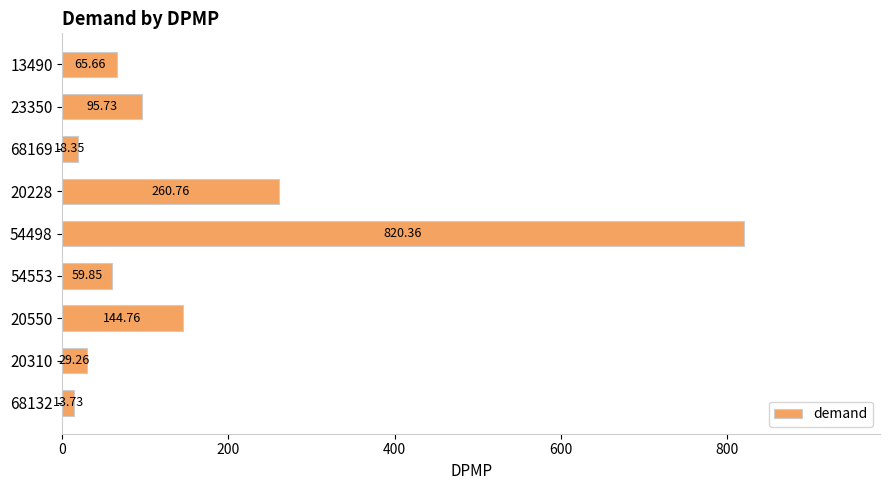

Rank the categories by value from lowest to highest.

68132, 68169, 20310, 54553, 13490, 23350, 20550, 20228, 54498